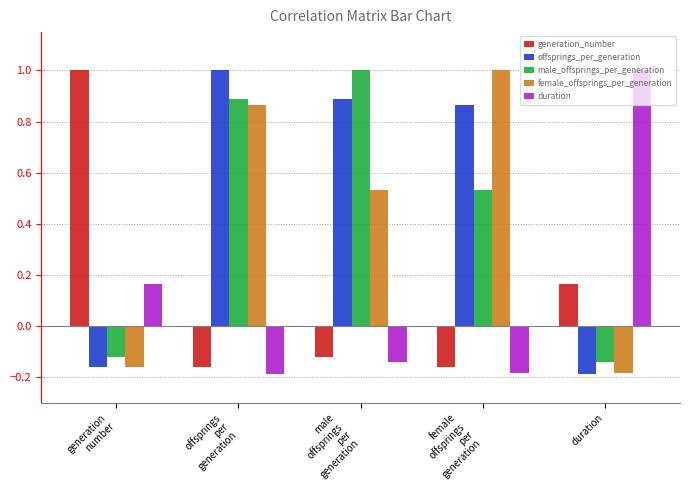

At how many categories does at least one series exceed 0?

5